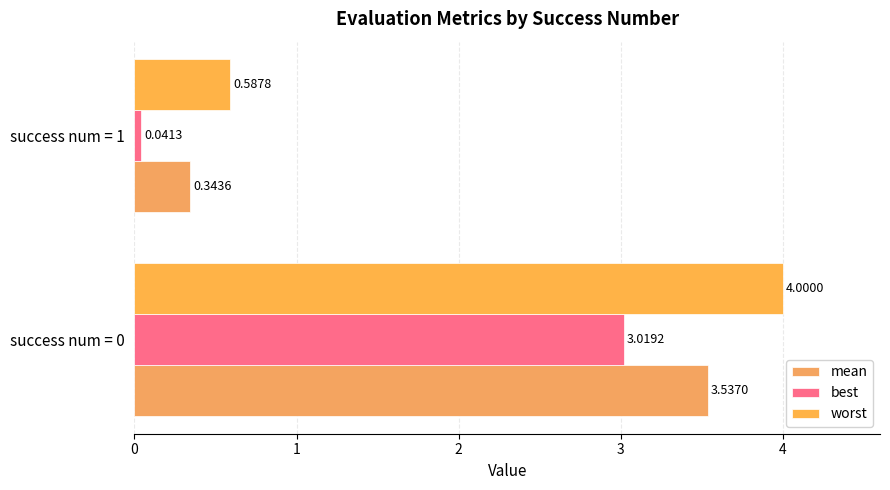

How many mean values are between 0 and 3?

1